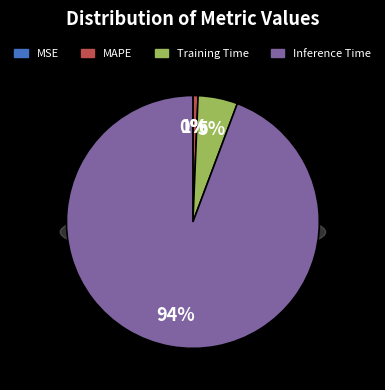

Combined, do MAPE and MSE account for over 50%?

No